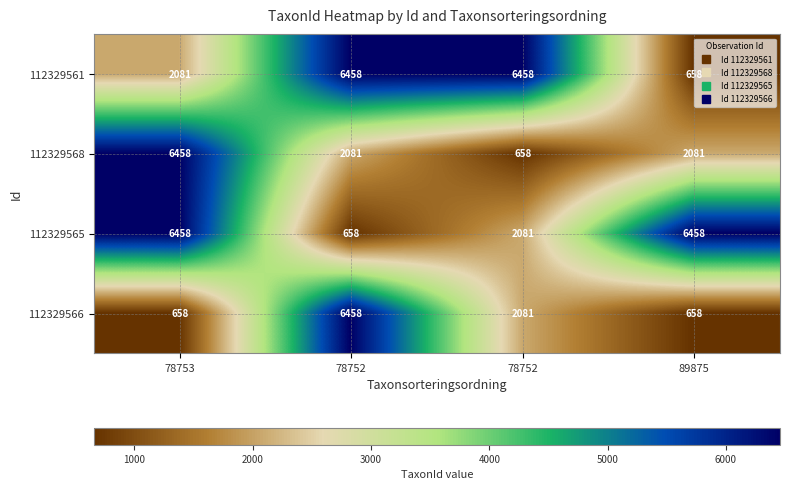

Which category has the lowest value across all series?

89875